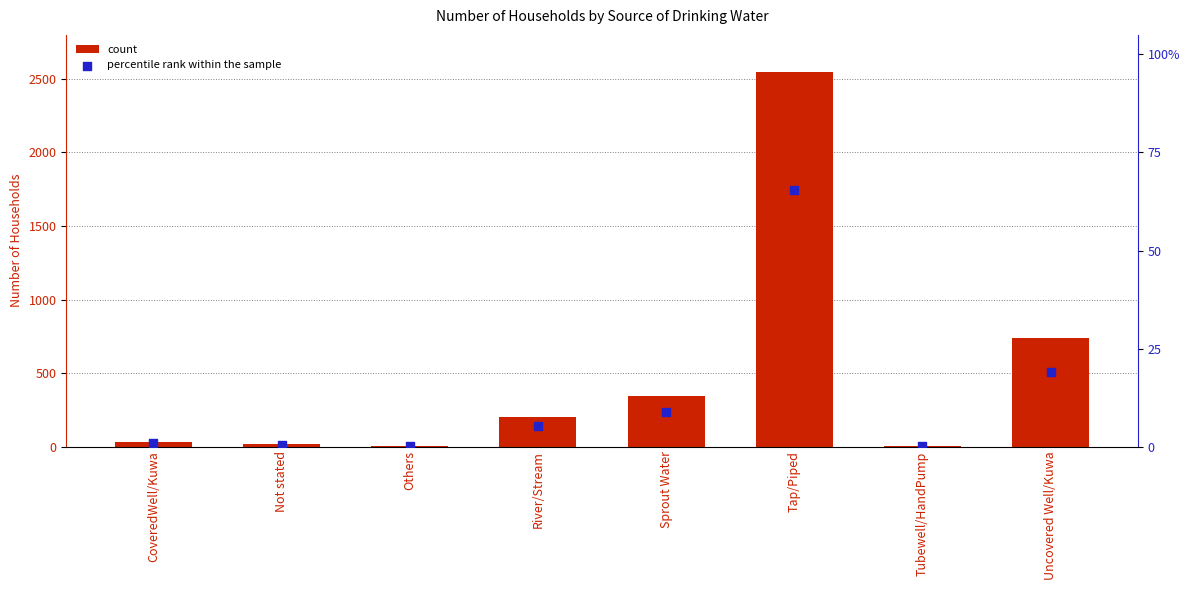

Which series contains the highest Y value?

count